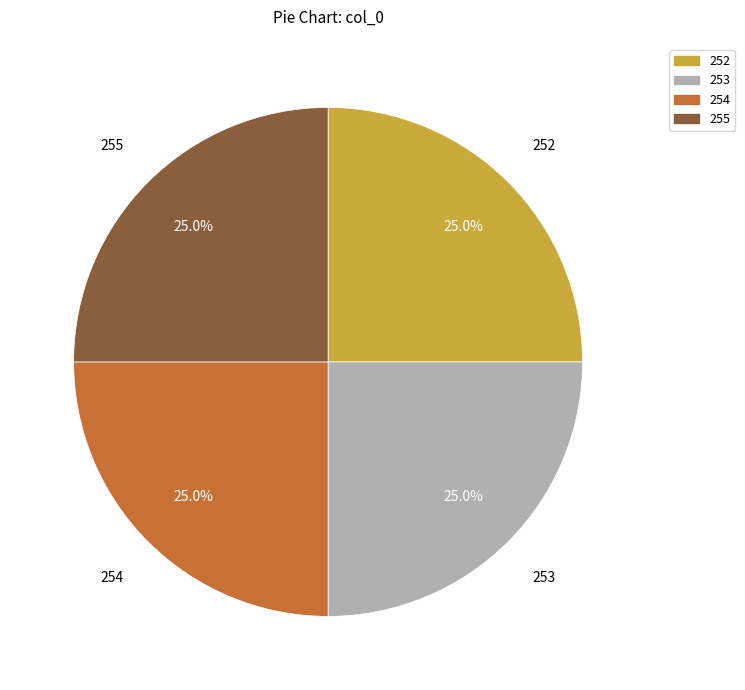

How many slices are in this pie chart?

4